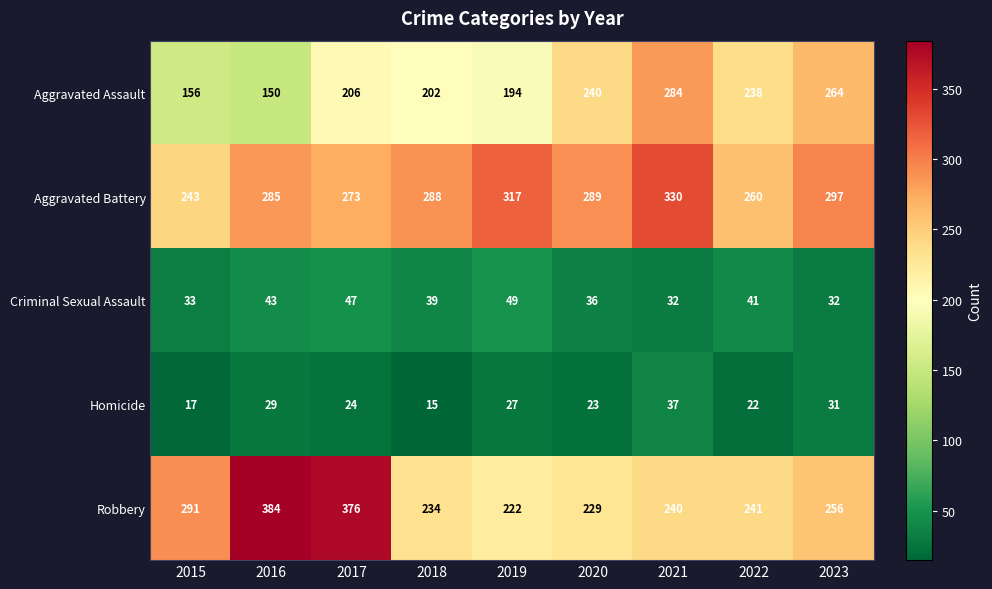

At which category is the sum across all series the highest?

2017